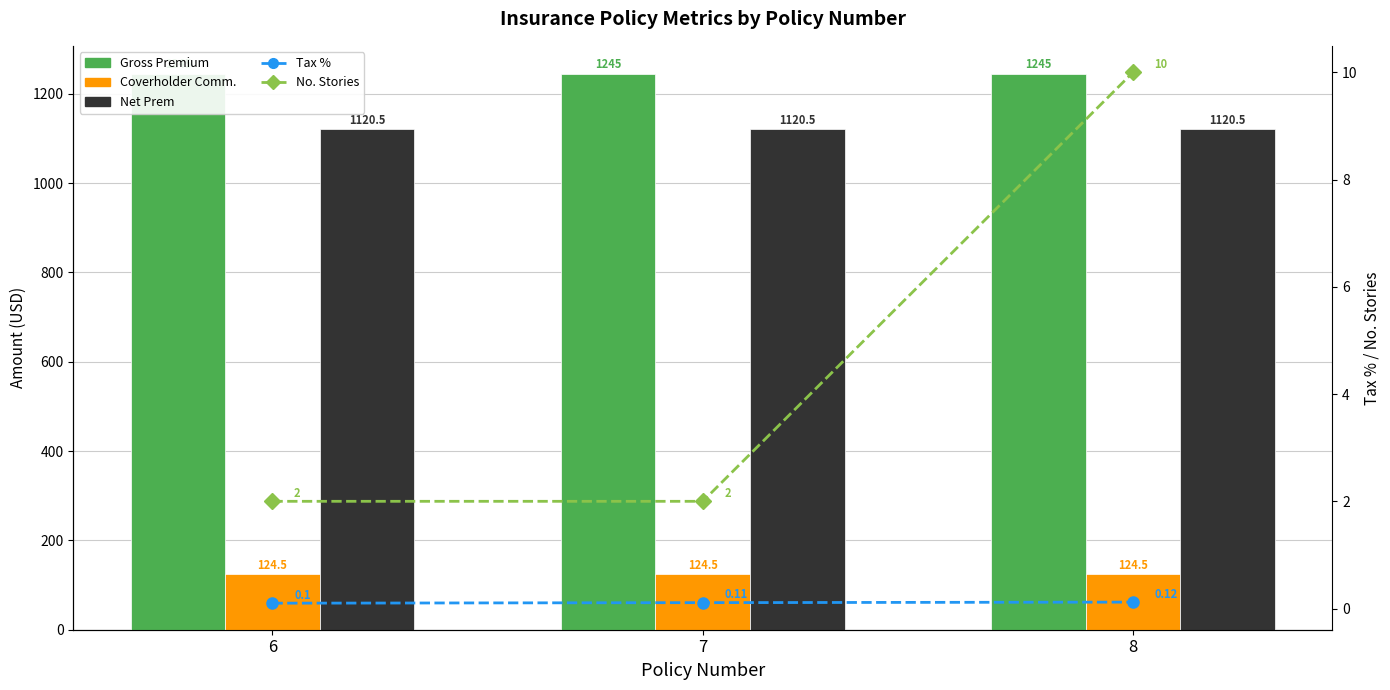

Is the value of Coverholder Comm. at 6 greater than the value of Net Prem at 6?

No